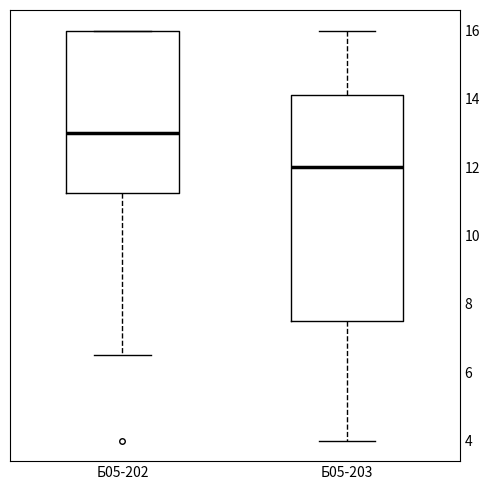

Which box's median line is the highest?

Б05-202